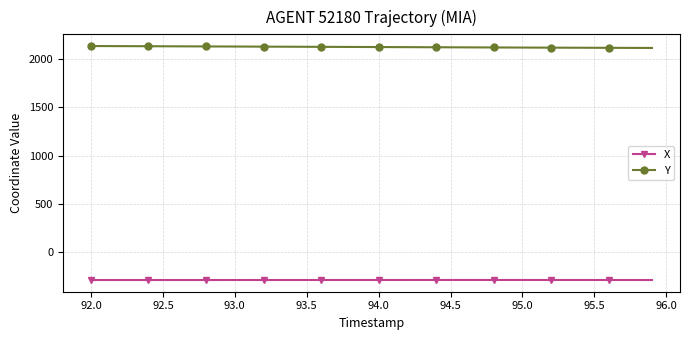

What is the highest value of the Y series?

2137.8